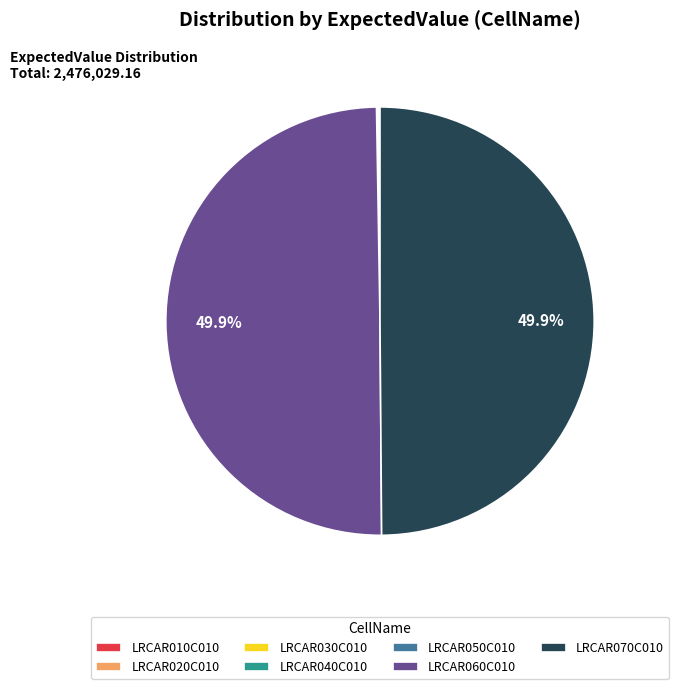

Which has a higher value, LRCAR030C010 or LRCAR010C010?

LRCAR030C010